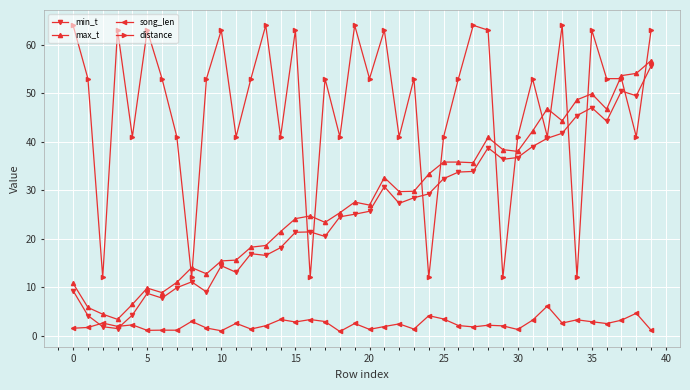

What is the maximum value shown in the chart?

64.0